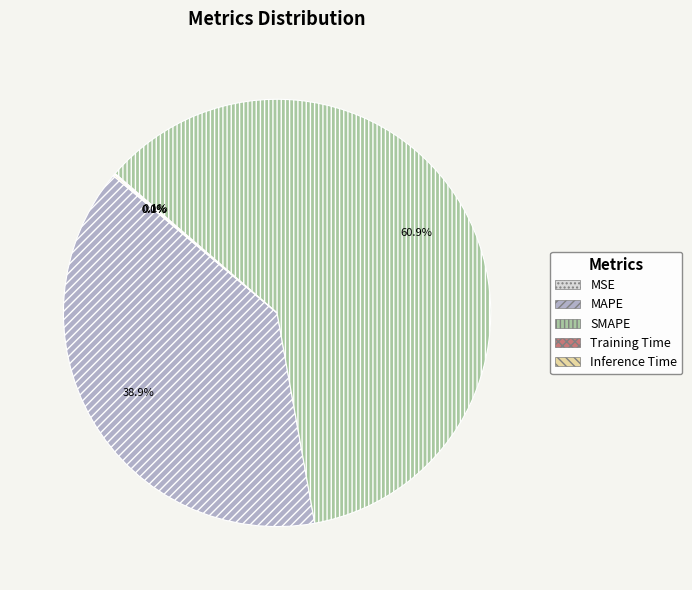

Is it true that SMAPE is 70% of the pie?

False